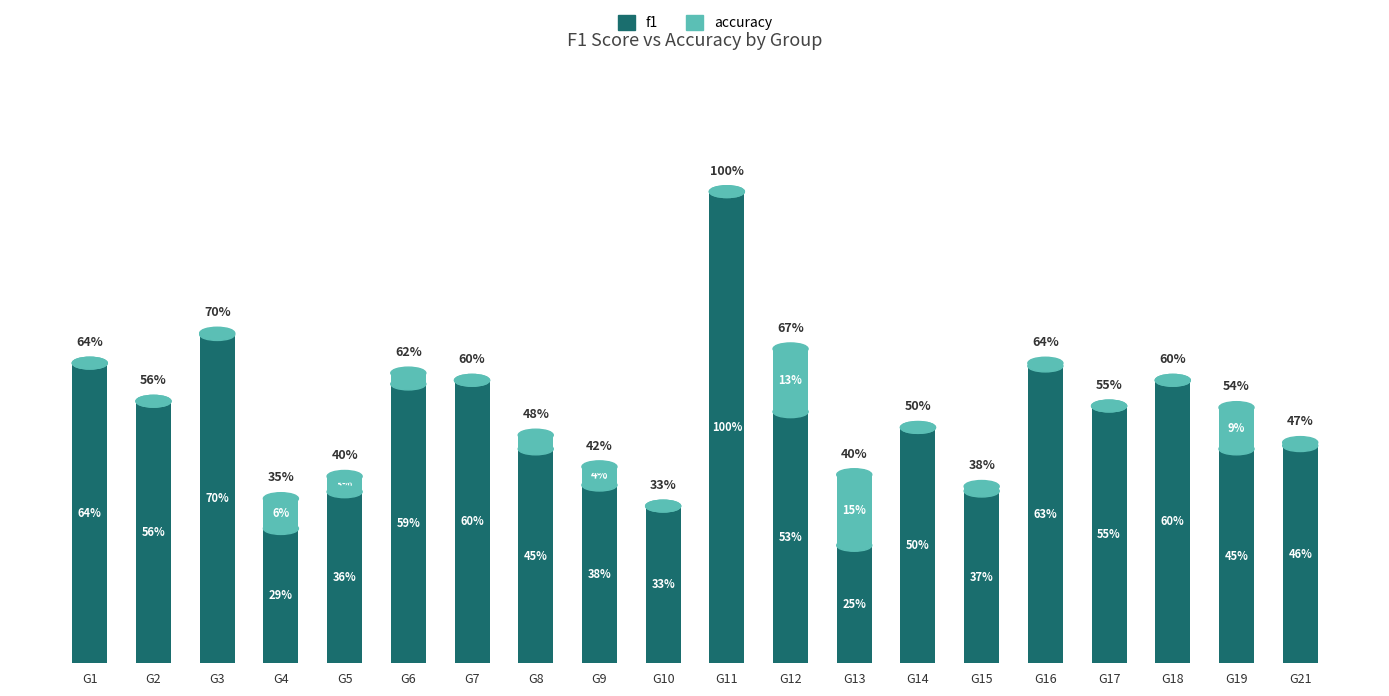

What is the value of the f1 bar at the 1st from the left?

0.6